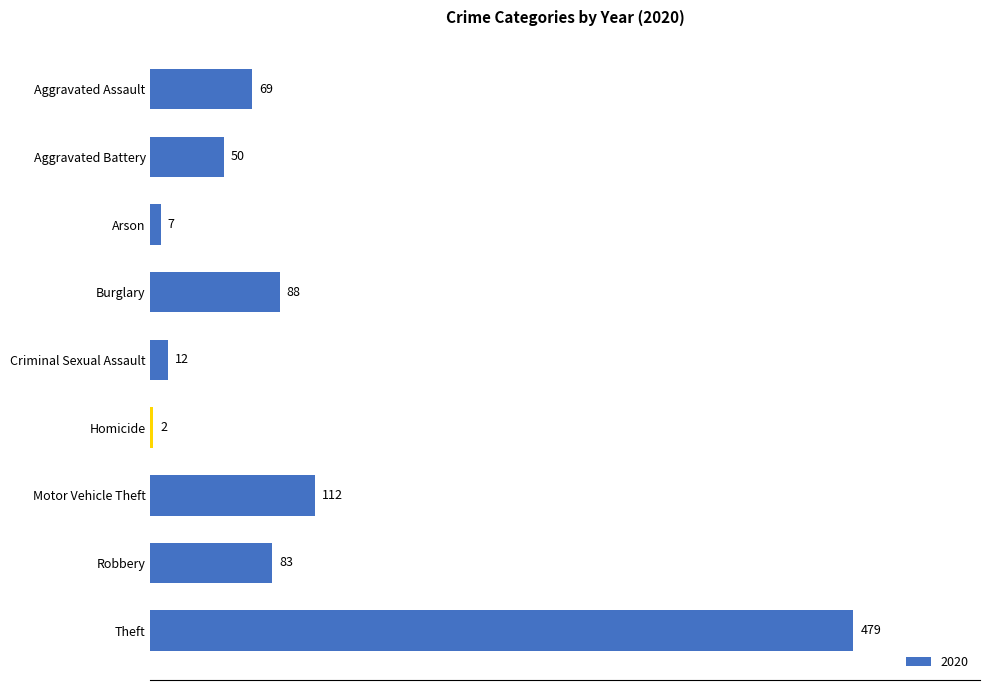

Reading top to bottom, extract all data points from this chart.

Aggravated Assault=69	Aggravated Battery=50	Arson=7	Burglary=88	Criminal Sexual Assault=12	Homicide=2	Motor Vehicle Theft=112	Robbery=83	Theft=479